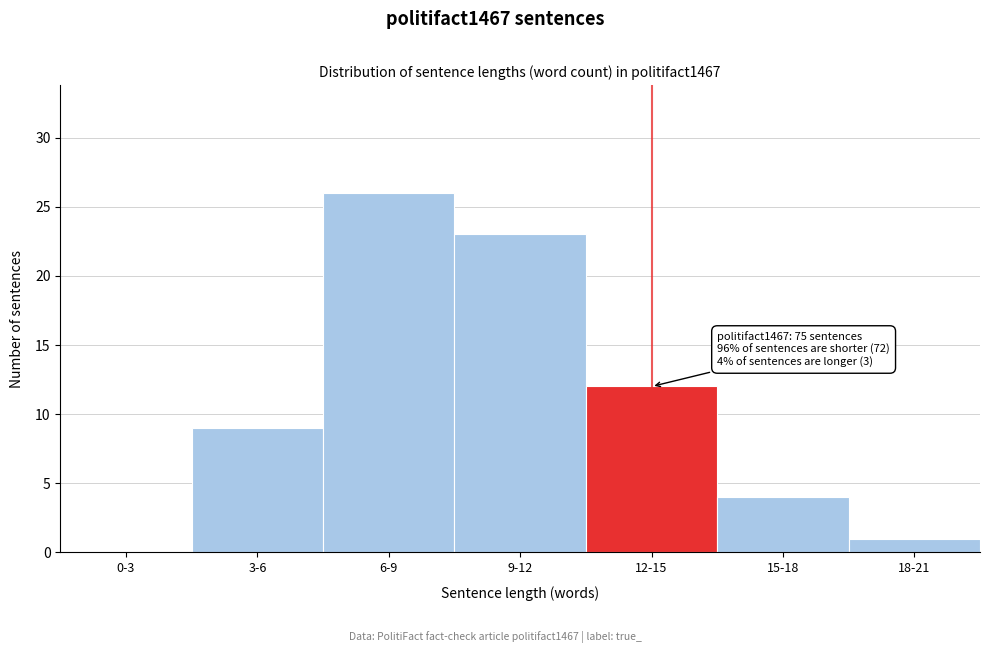

Reading right to left, transcribe all the data shown in this chart.

18-21=1	15-18=4	12-15=12	9-12=23	6-9=26	3-6=9	0-3=0